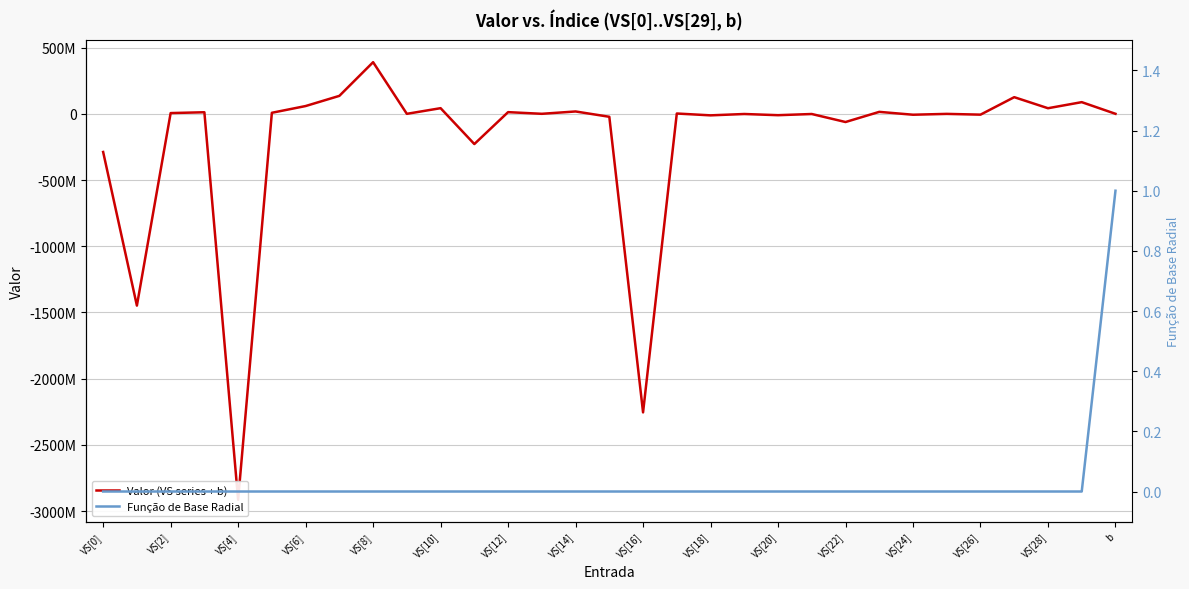

Which series has the widest spread of values?

Valor (VS series + b)